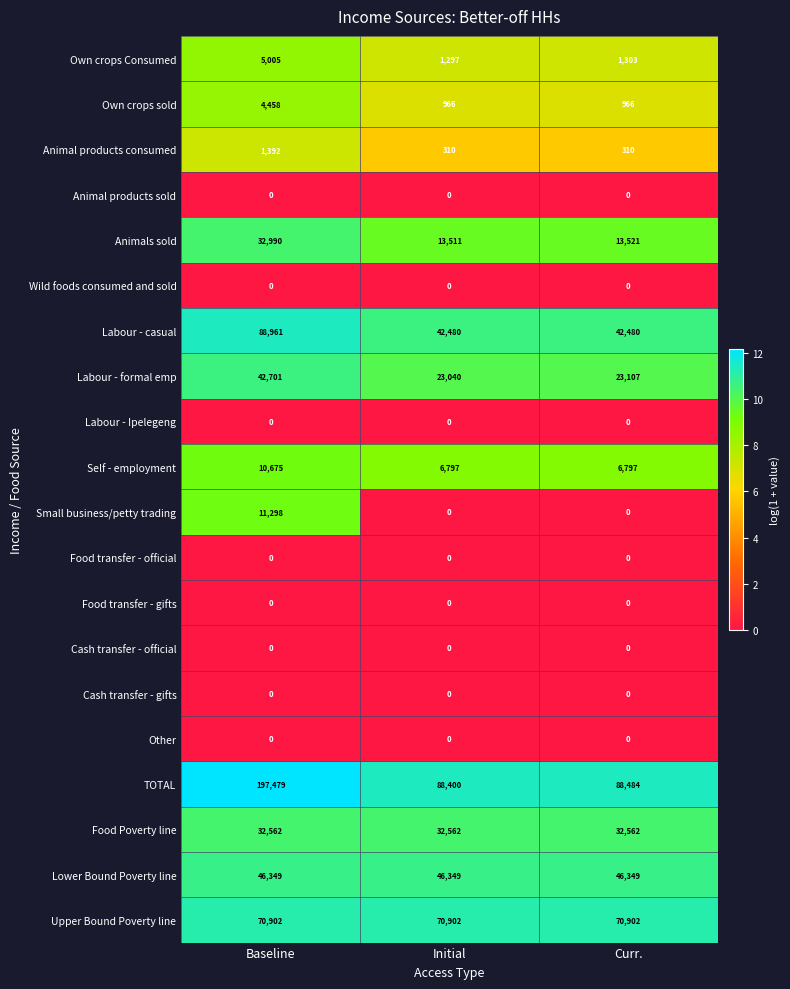

What is the approximate value of Labour - casual at Initial, to the nearest 50?

42500